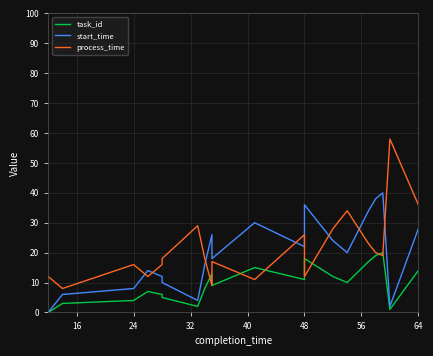

How many lines are shown in the chart?

3